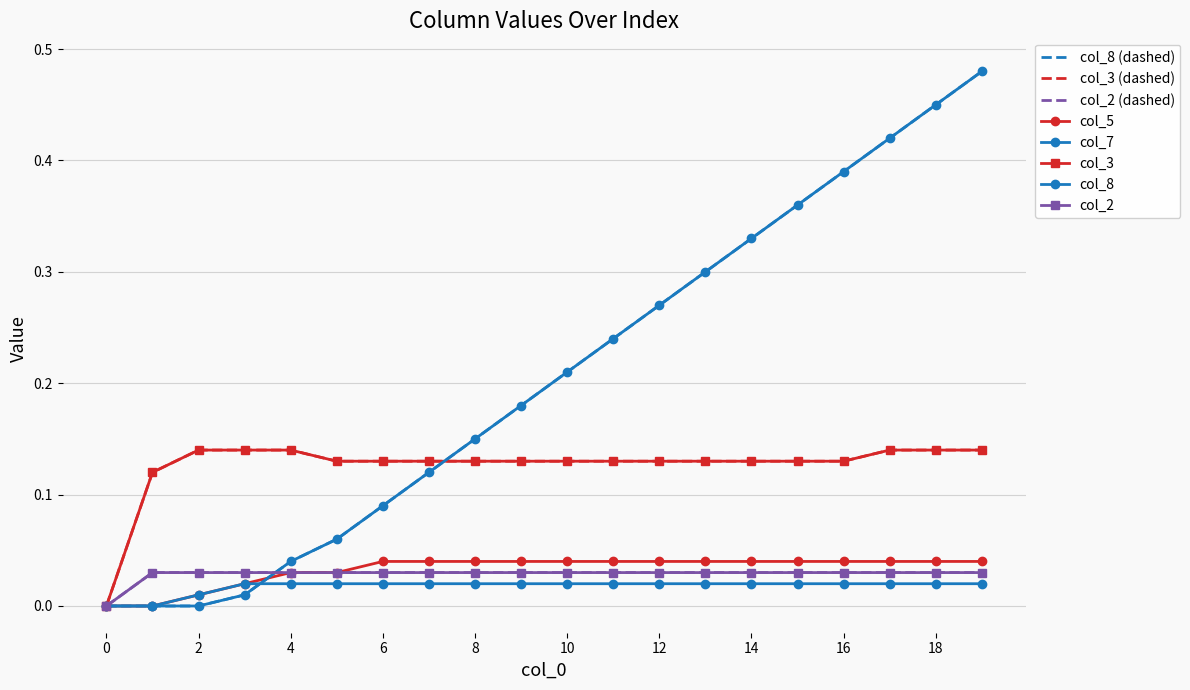

How many col_7 values are between 0 and 1?

20